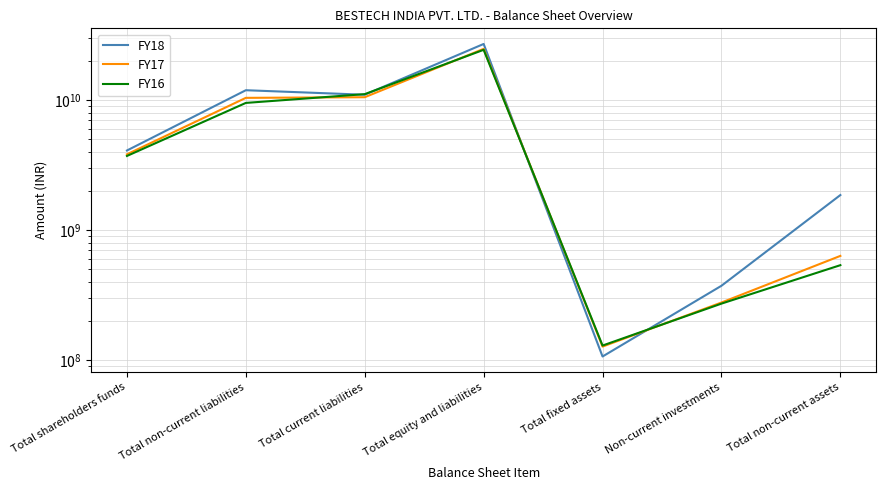

Which series has the widest spread of values?

FY18